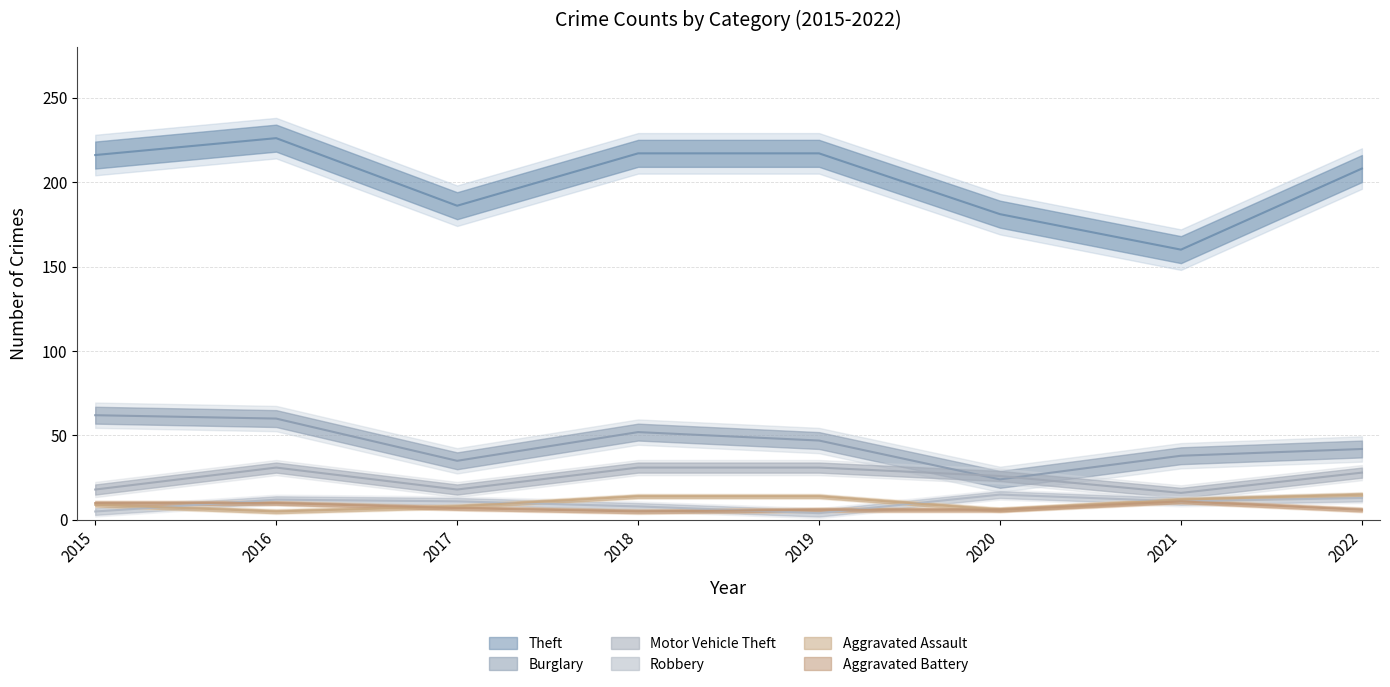

What are all the series names shown in the legend?

Theft, Burglary, Motor Vehicle Theft, Robbery, Aggravated Assault, Aggravated Battery